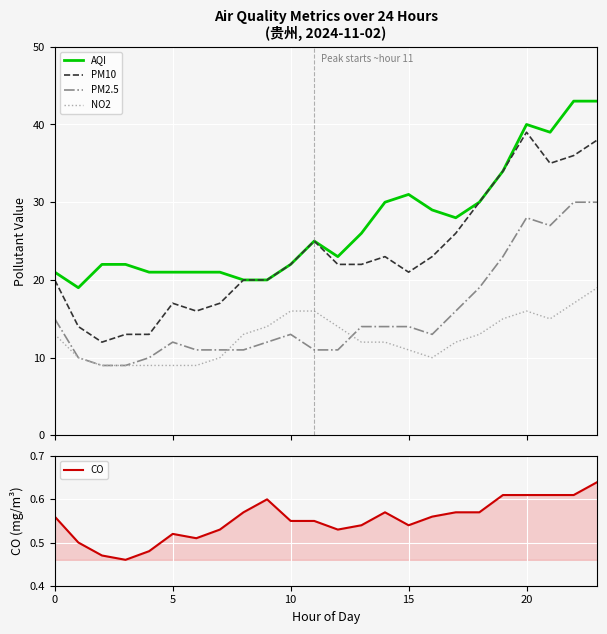

Is this an area chart (filled region under the line)?

No